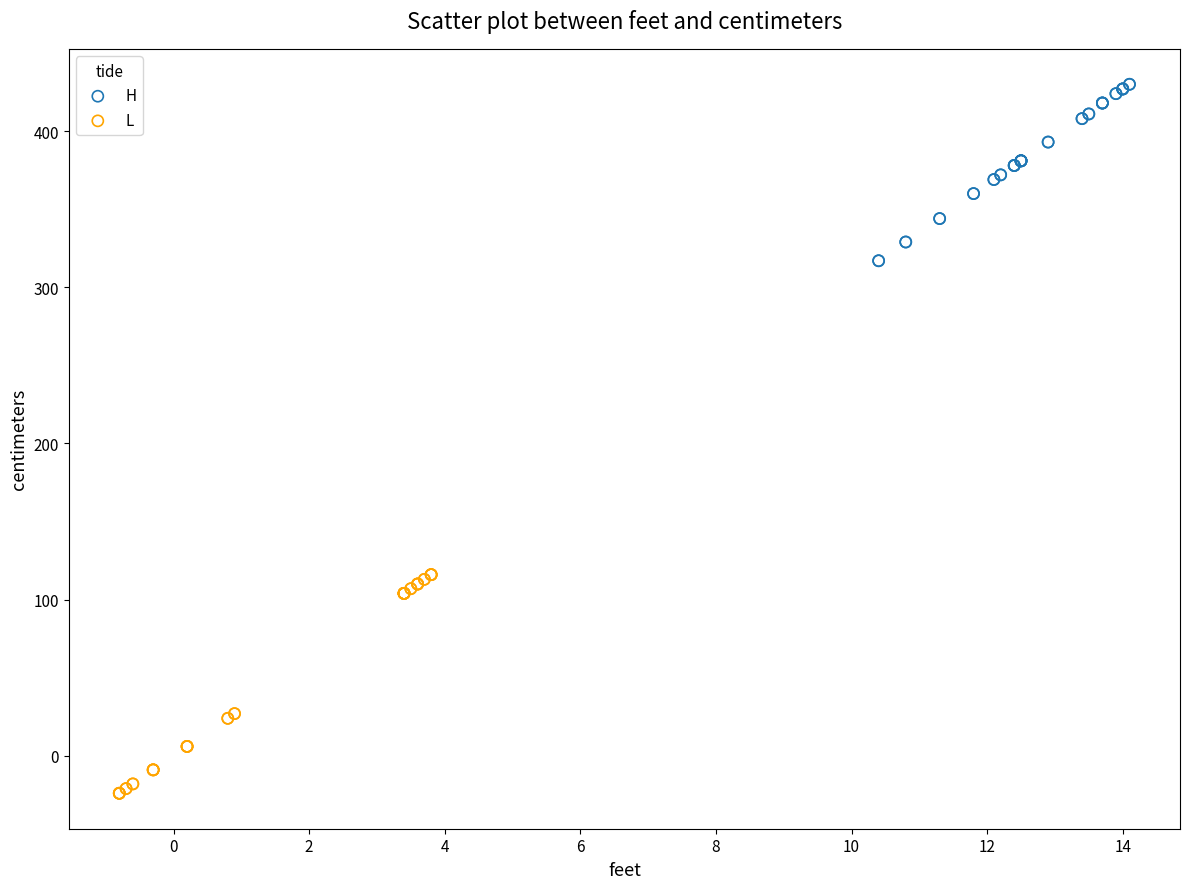

What are all the series names shown in the legend?

H, L